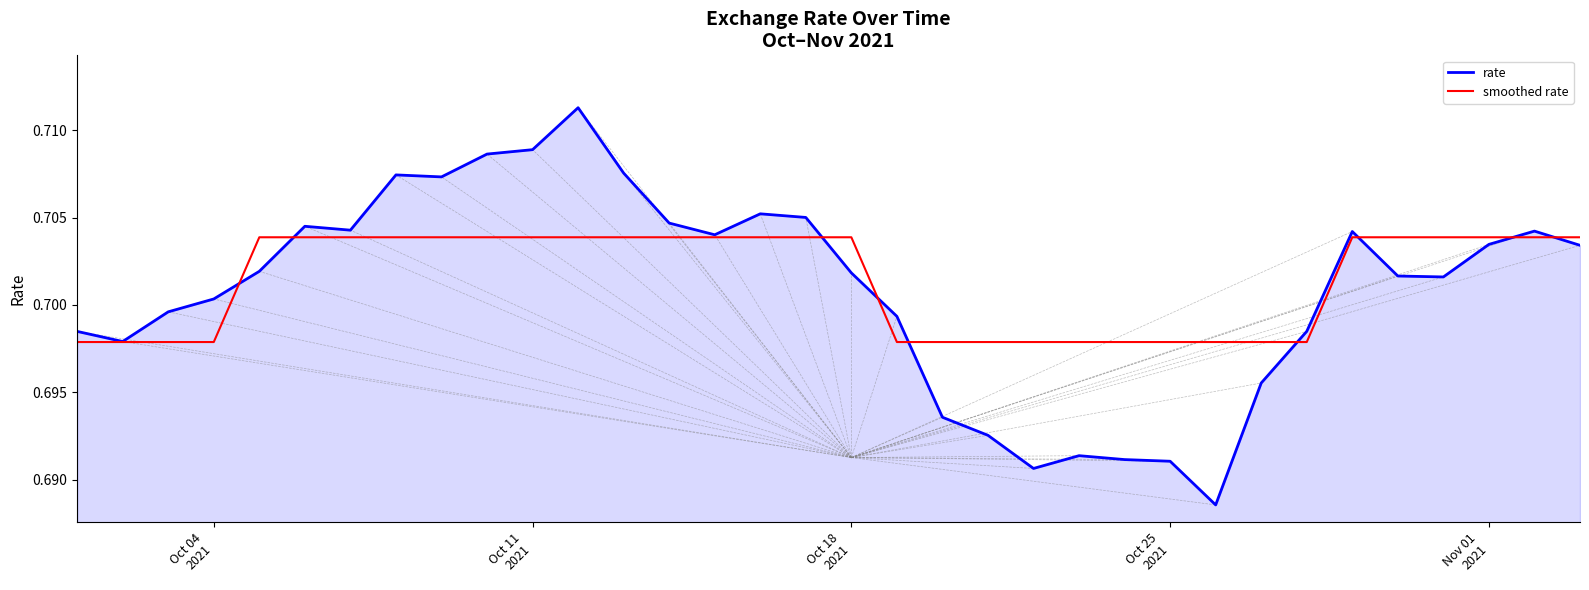

Rank the series by their maximum value, from lowest to highest.

smoothed rate, rate